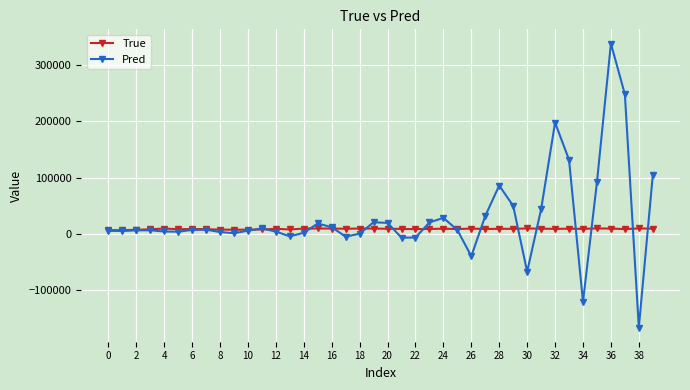

True or false: True has more than 0 interior local peaks.

True